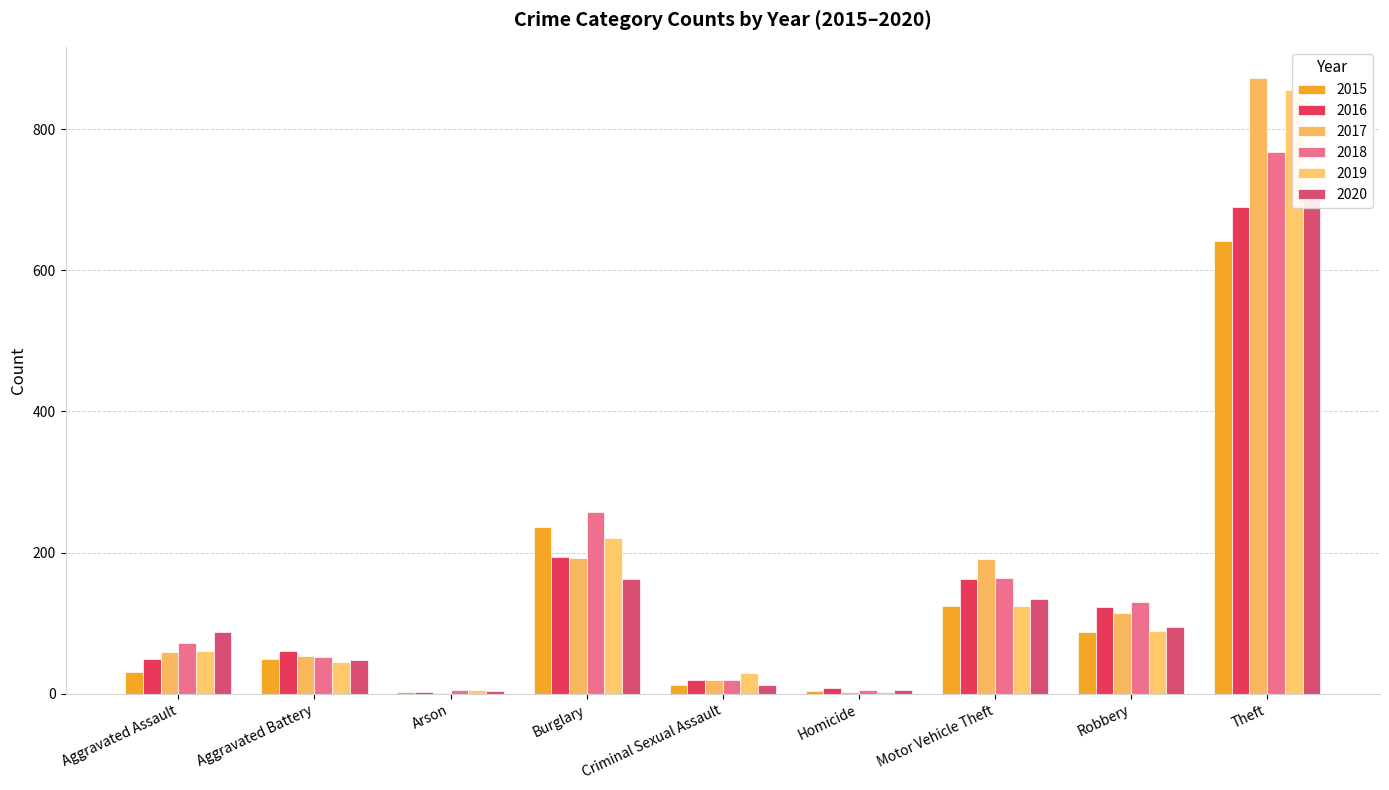

What is the label of the 6th bar from the right?

Burglary